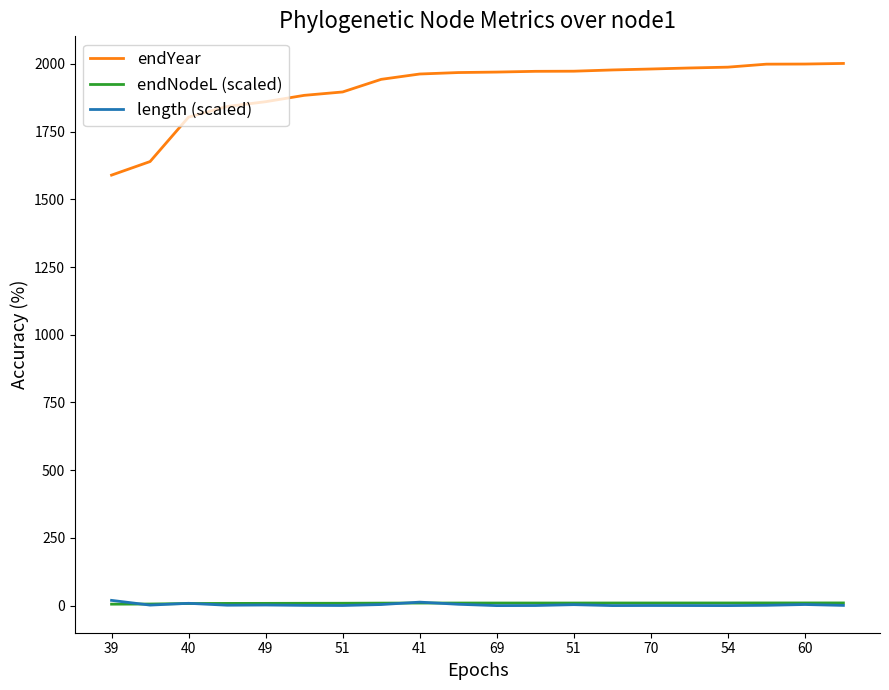

What is the greatest value displayed?

2001.5